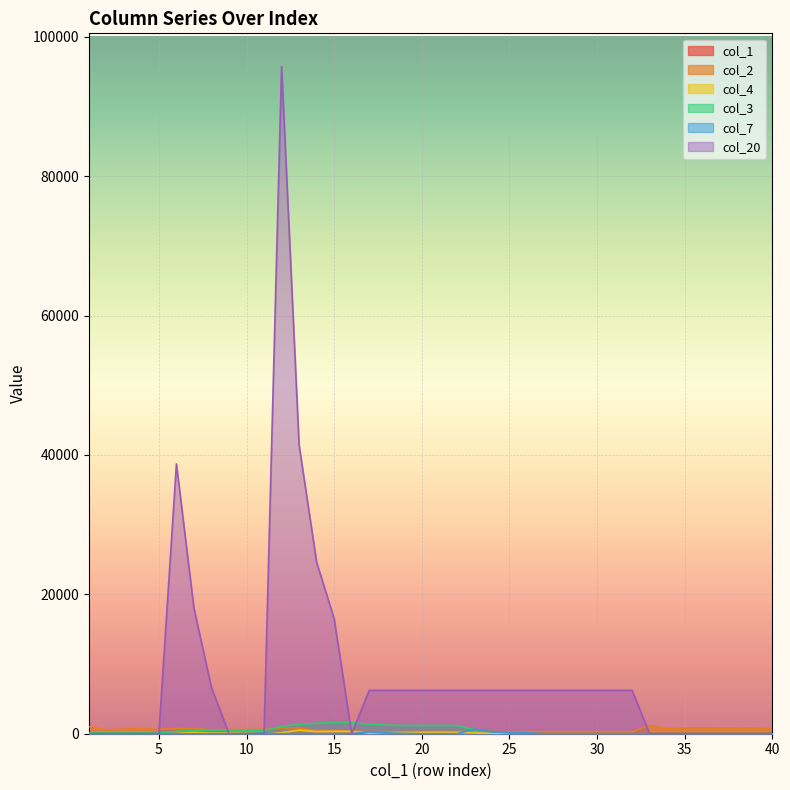

How many interior local peaks does the col_2 series have?

7